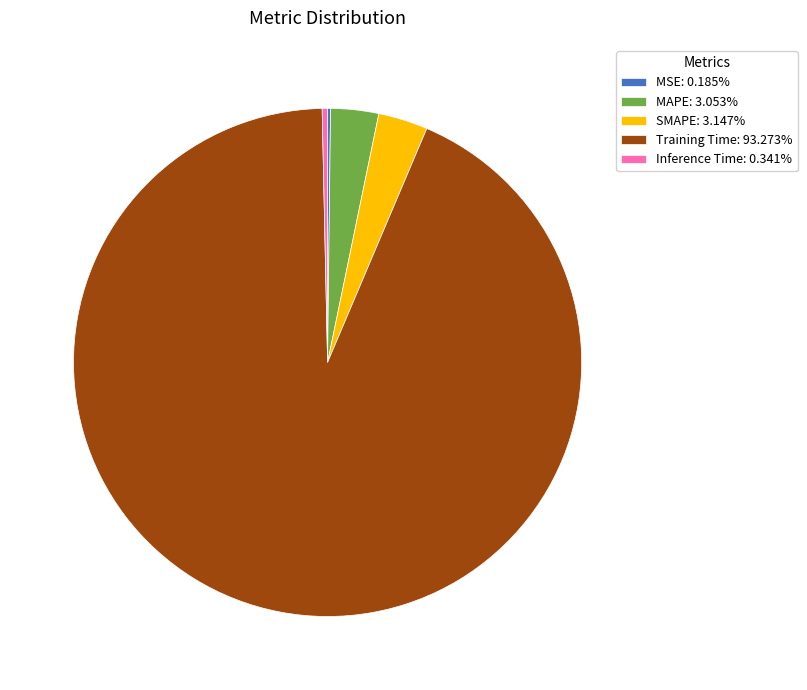

Is there any slice that represents more than half of the pie?

Yes